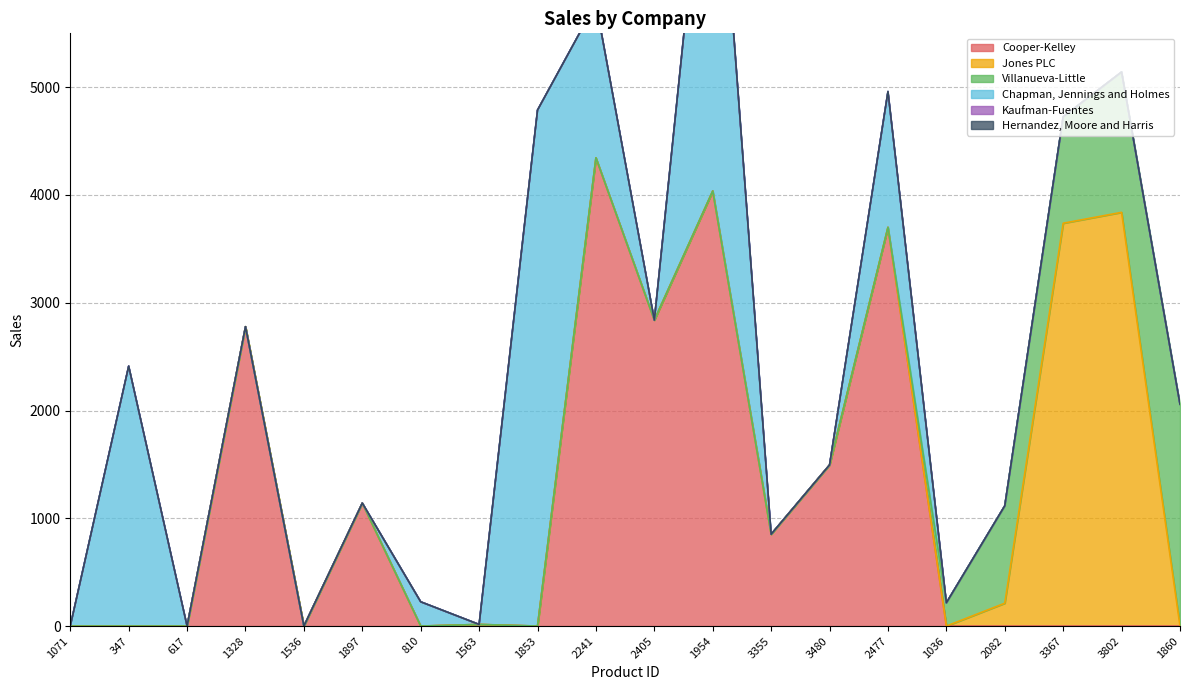

The value of Hernandez, Moore and Harris at 1860 is 0. True or false?

True